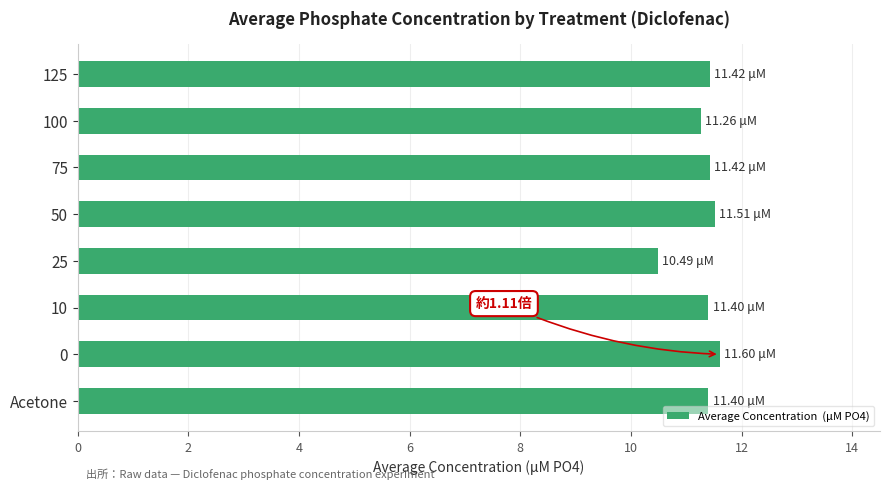

What is the ratio of the value at 25 to the value at 10?

0.9